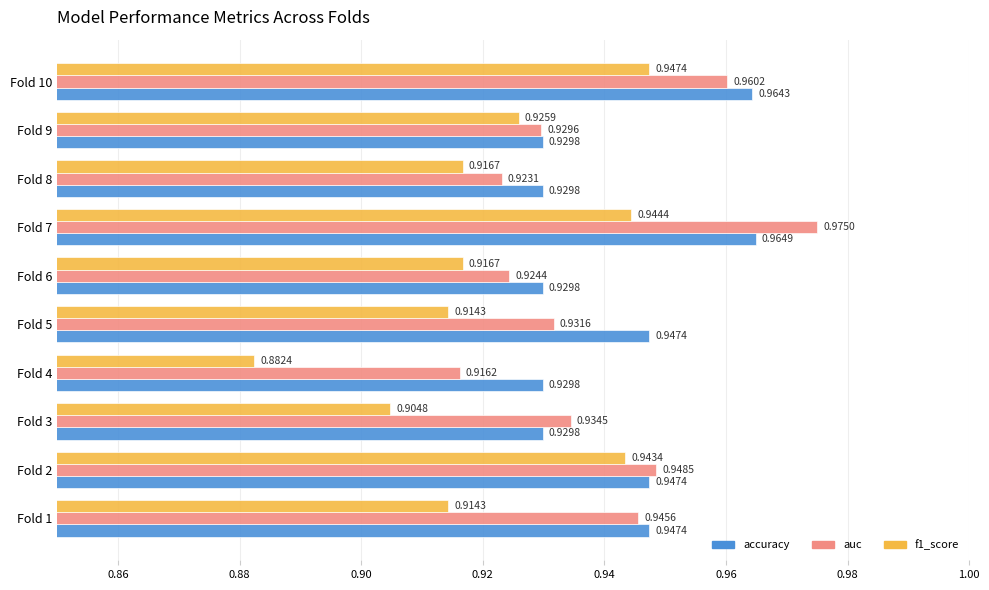

At which category is the sum across all series the highest?

Fold 7